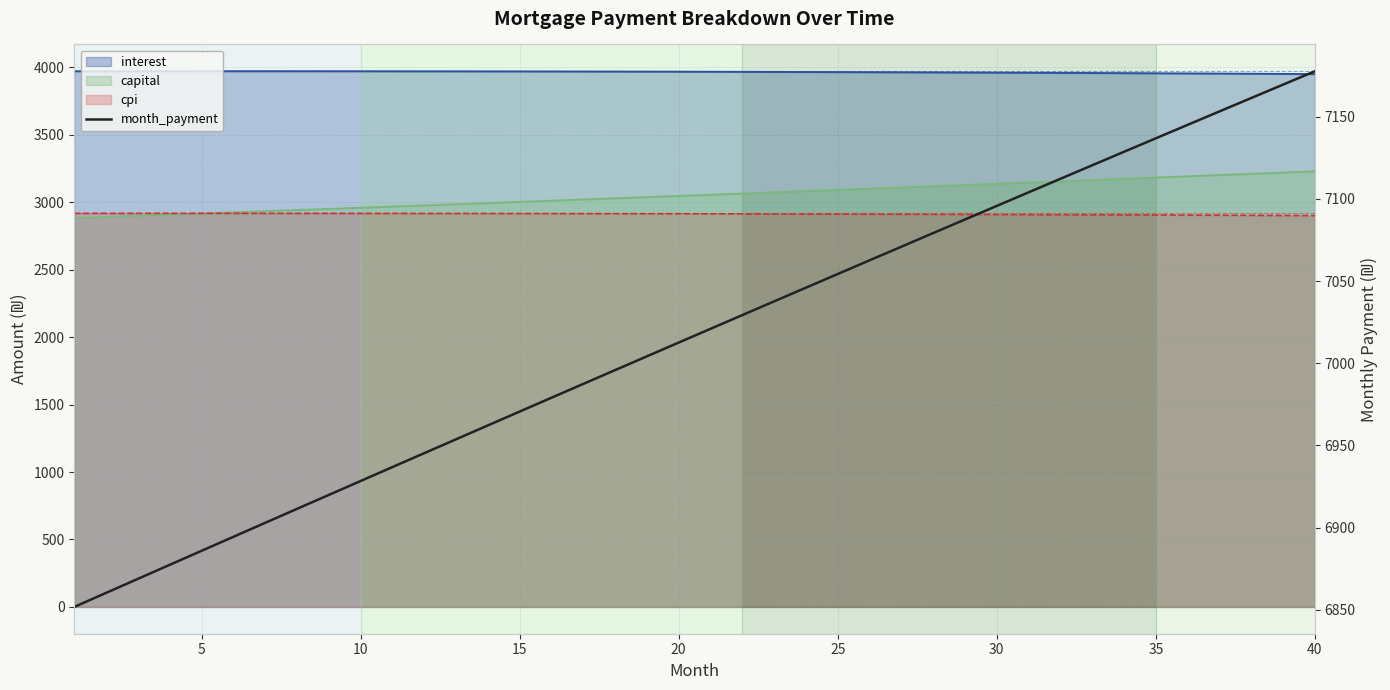

Reading left to right, list all the values displayed in this chart.

6851.8	6860.4	6868.9	6877.4	6885.9	6894.5	6903.0	6911.4	6919.9	6928.4	6936.9	6945.3	6953.8	6962.2	6970.6	6979.0	6987.4	6995.8	7004.2	7012.6	7020.9	7029.3	7037.6	7046.0	7054.3	7062.6	7070.9	7079.2	7087.4	7095.7	7103.9	7112.2	7120.4	7128.6	7136.8	7145.0	7153.2	7161.3	7169.5	7177.6